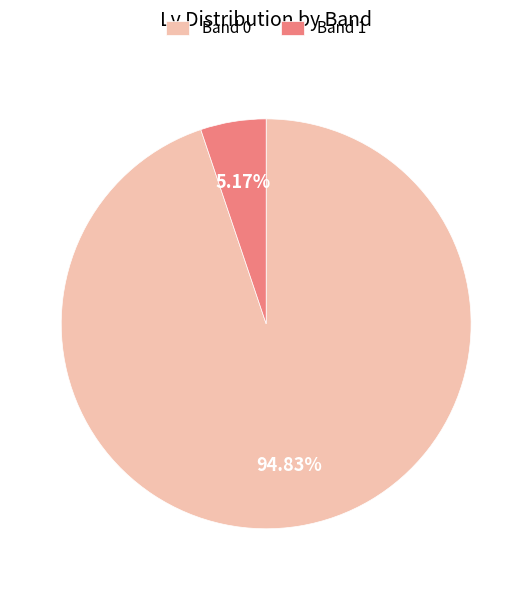

Rank the categories by value from highest to lowest.

Band 0, Band 1